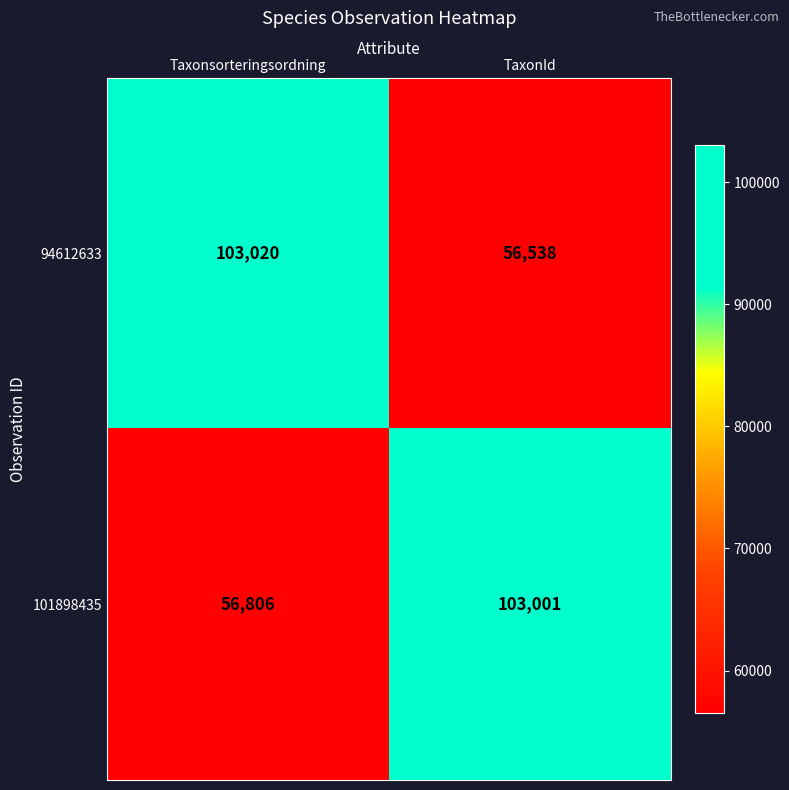

Count the number of categories in the chart.

2